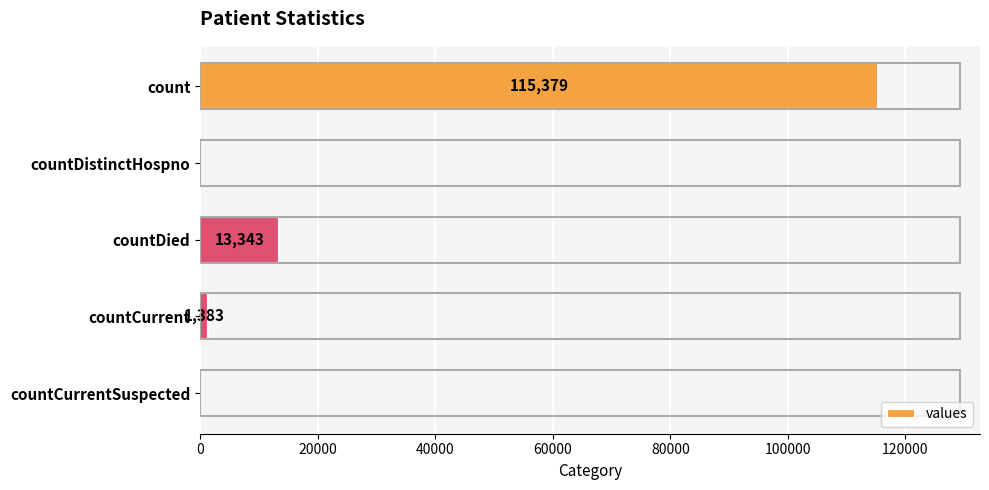

At which label is the value closest to 57689?

countDied